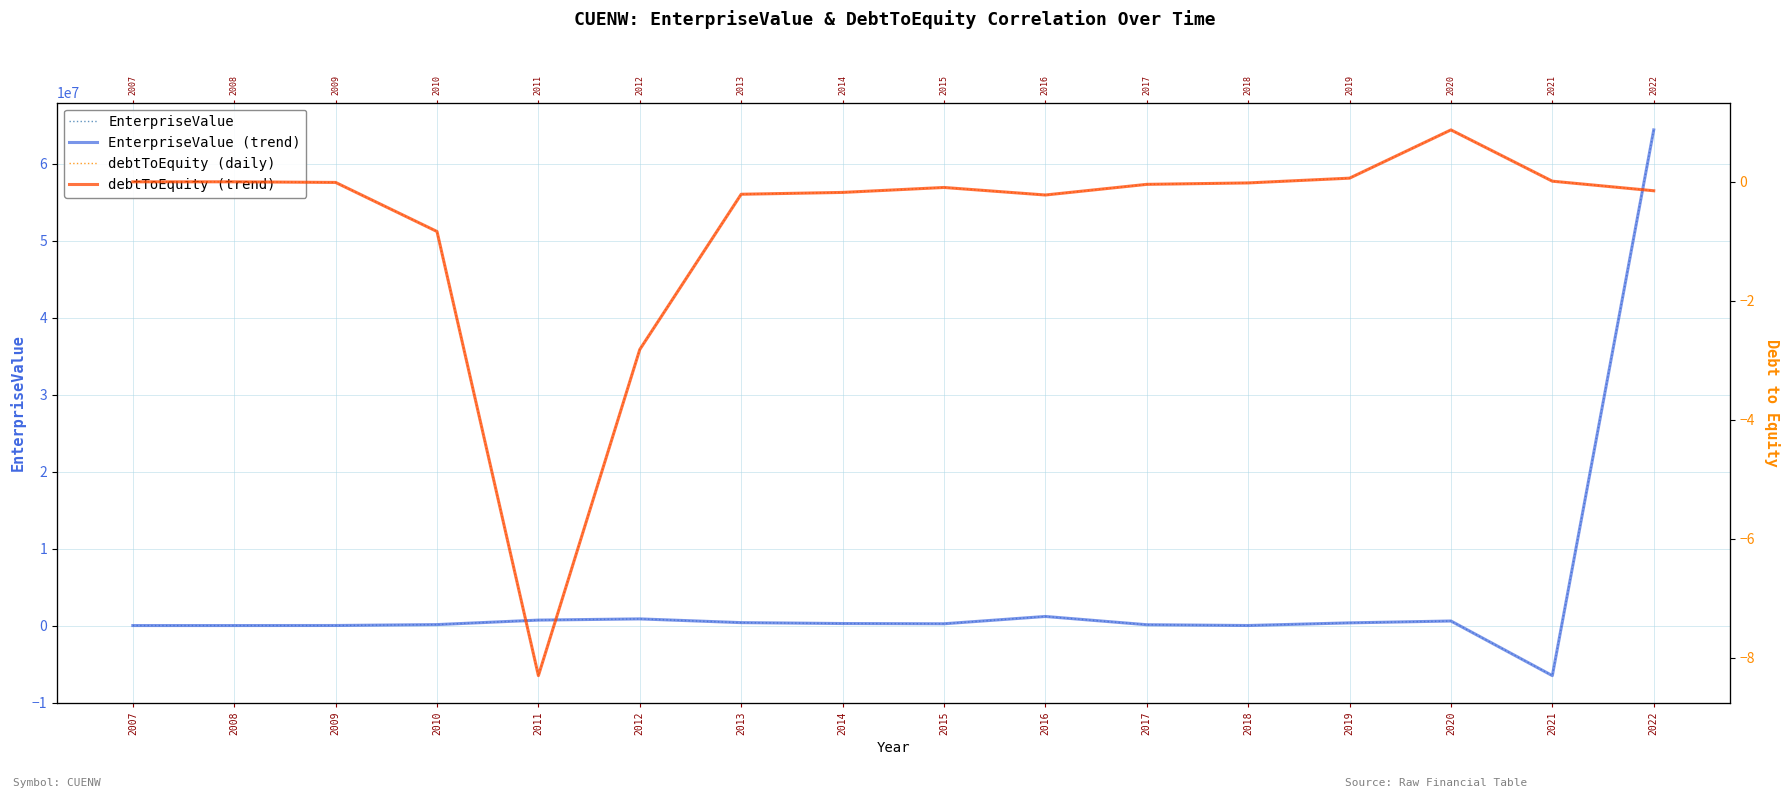

What is the value of the EnterpriseValue (trend) point at the 5th from the left?

701820.0